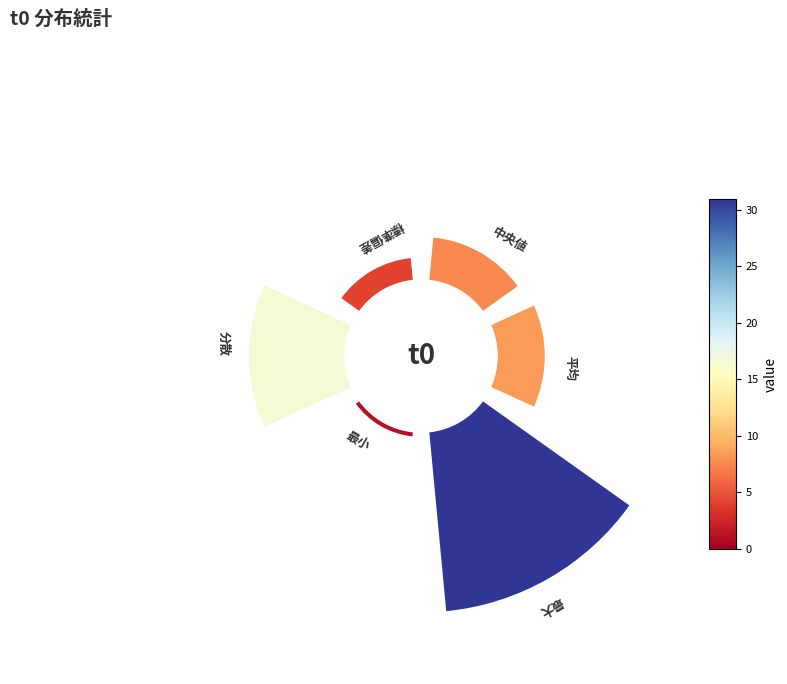

To the nearest percent, what is the average slice percentage?

17%